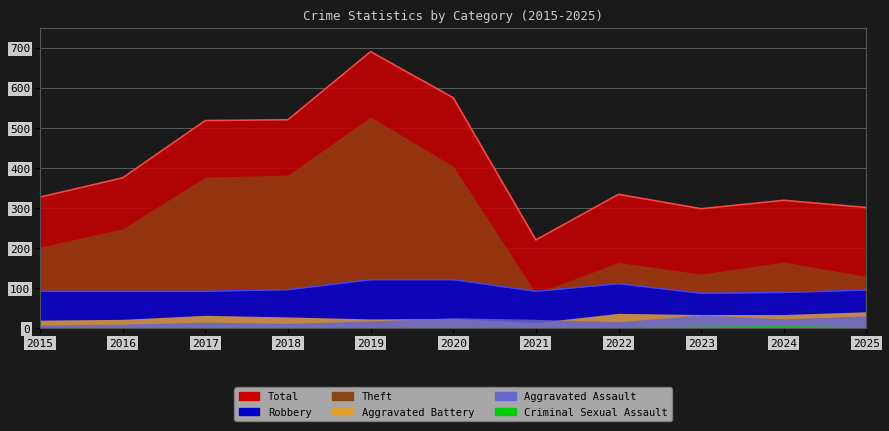

Rank the categories by Theft value from highest to lowest.

2019, 2020, 2018, 2017, 2016, 2015, 2024, 2022, 2023, 2025, 2021